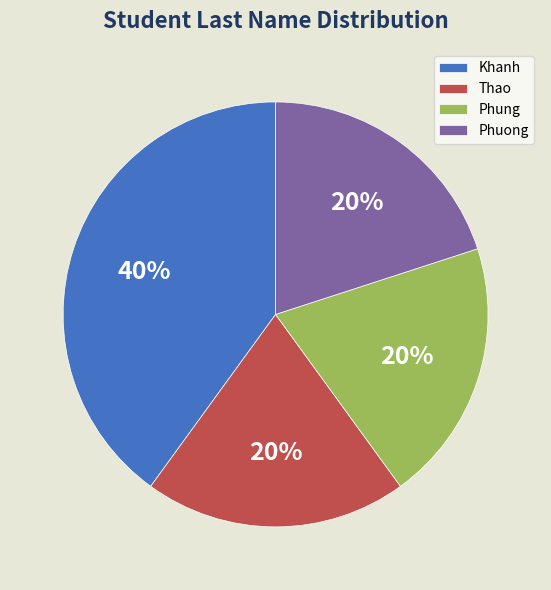

To the nearest percent, what is the combined percentage of Khanh and Phung?

60%